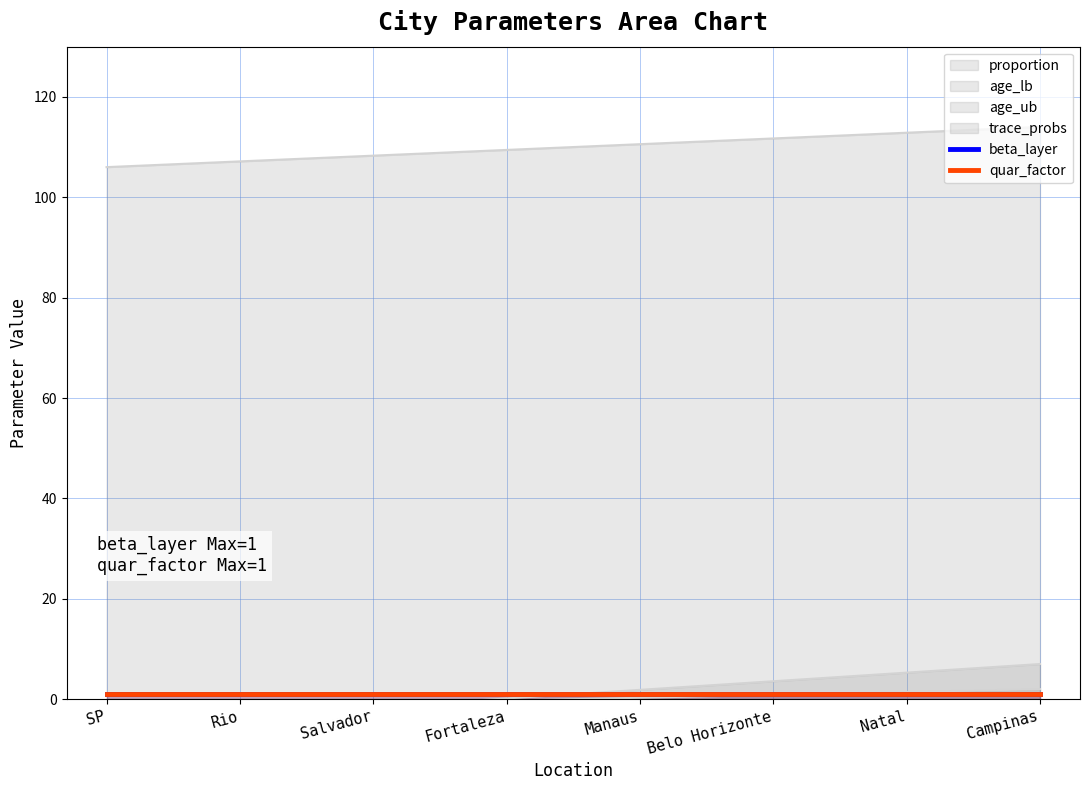

What is the label of the 7th point from the left?

Natal